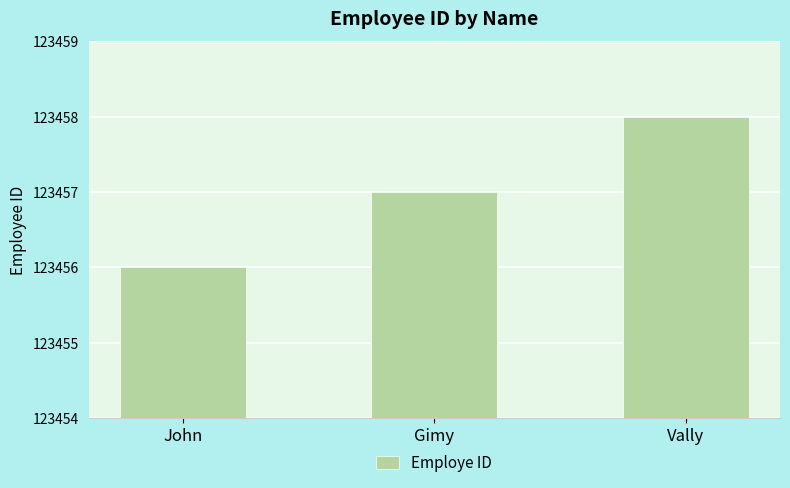

List the labels in order of value, smallest first.

John, Gimy, Vally